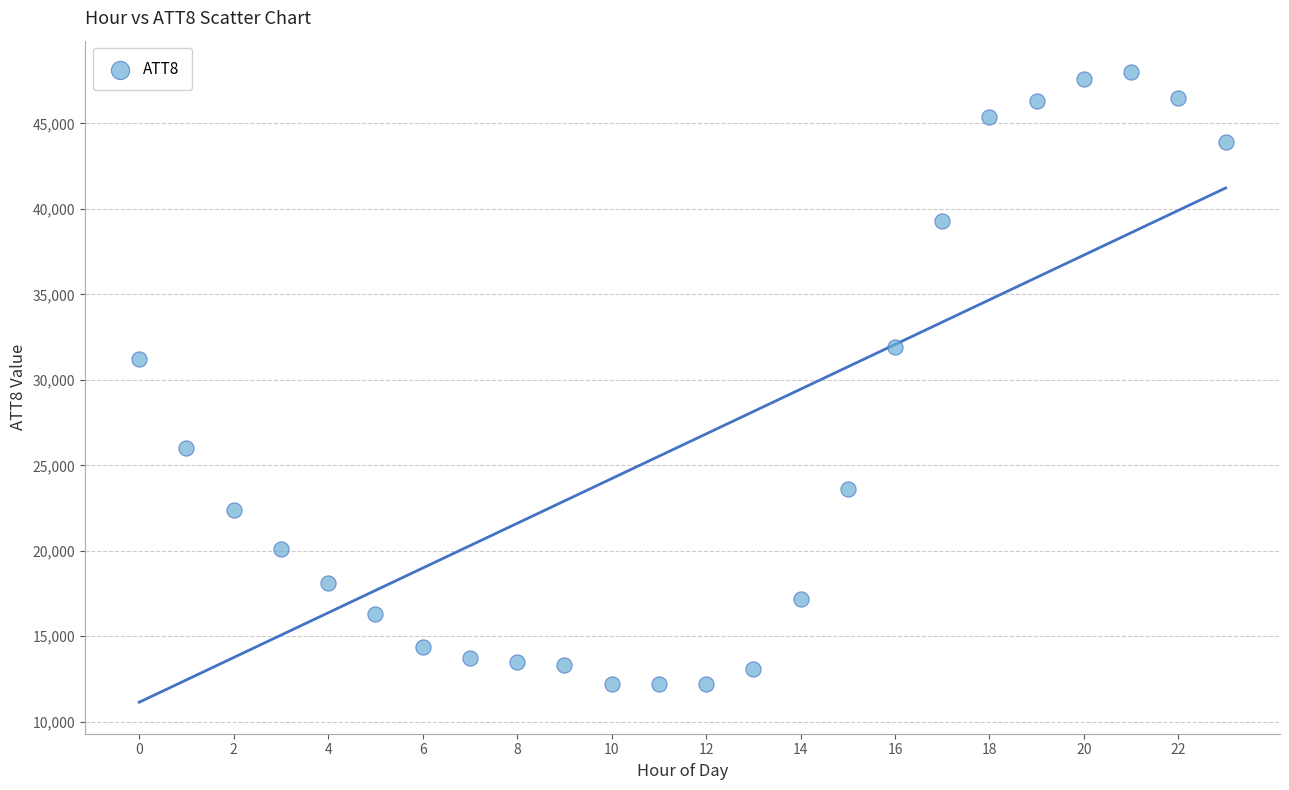

What is the range of Y values (max minus min)?

35800